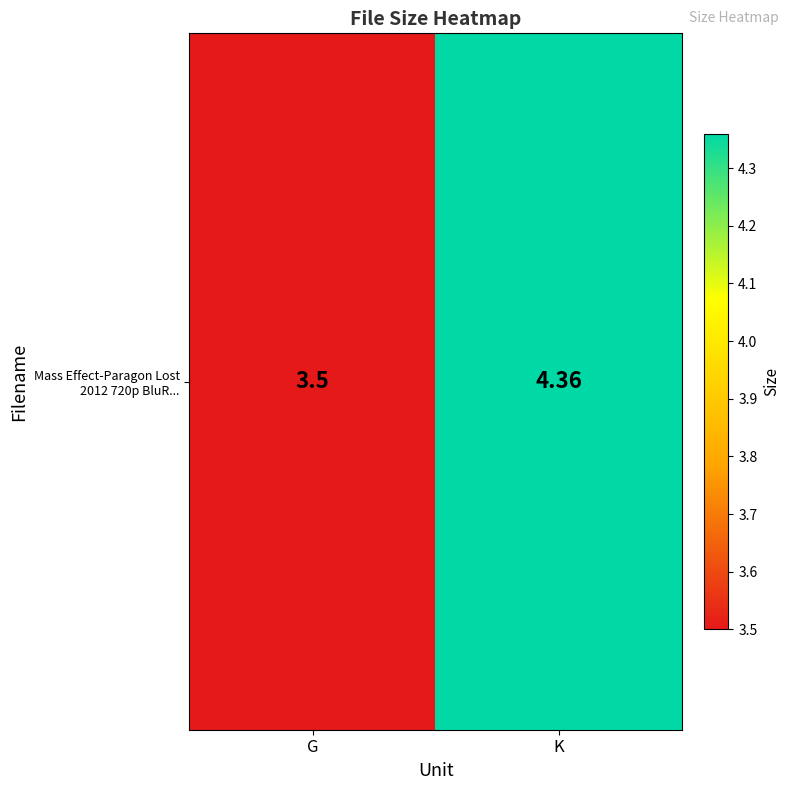

True or false: the data shows 4.4 at K.

True